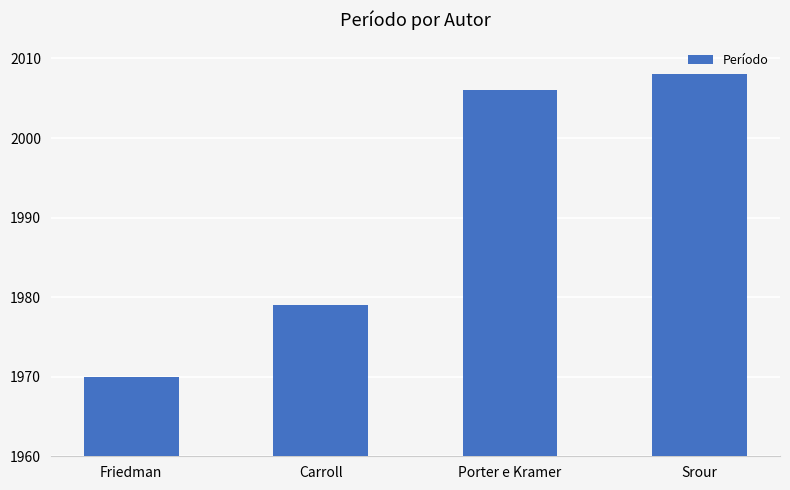

What value does the data have at Porter e Kramer?

2006